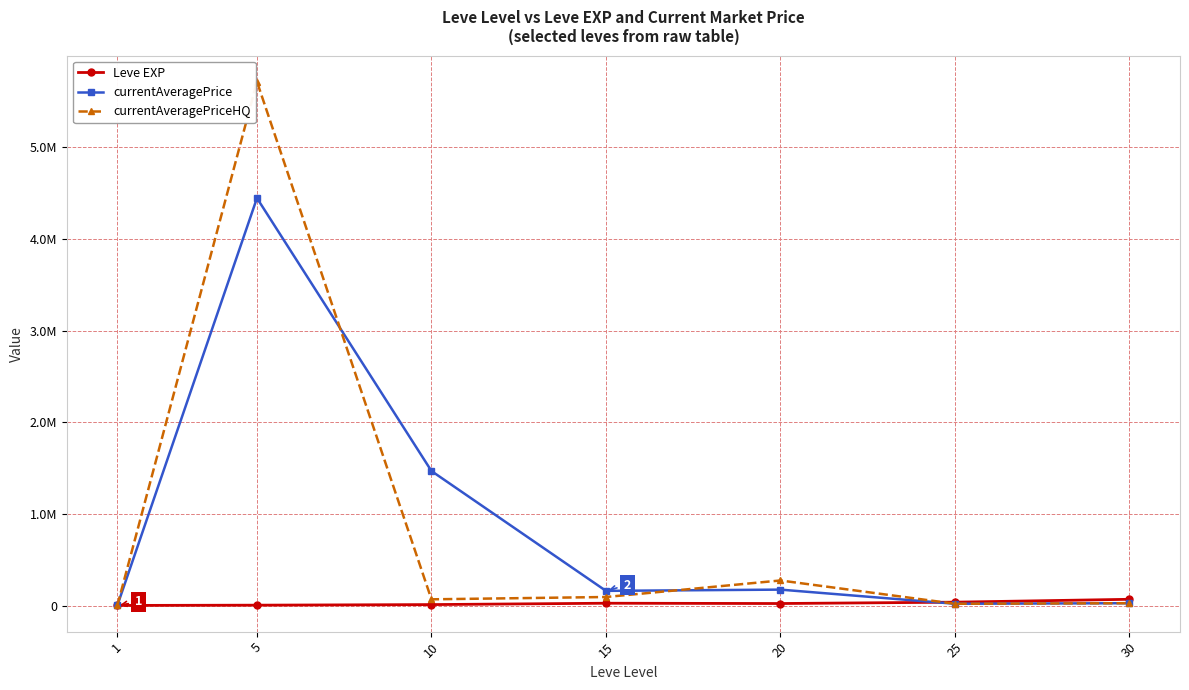

What are all the series names shown in the legend?

Leve EXP, currentAveragePrice, currentAveragePriceHQ